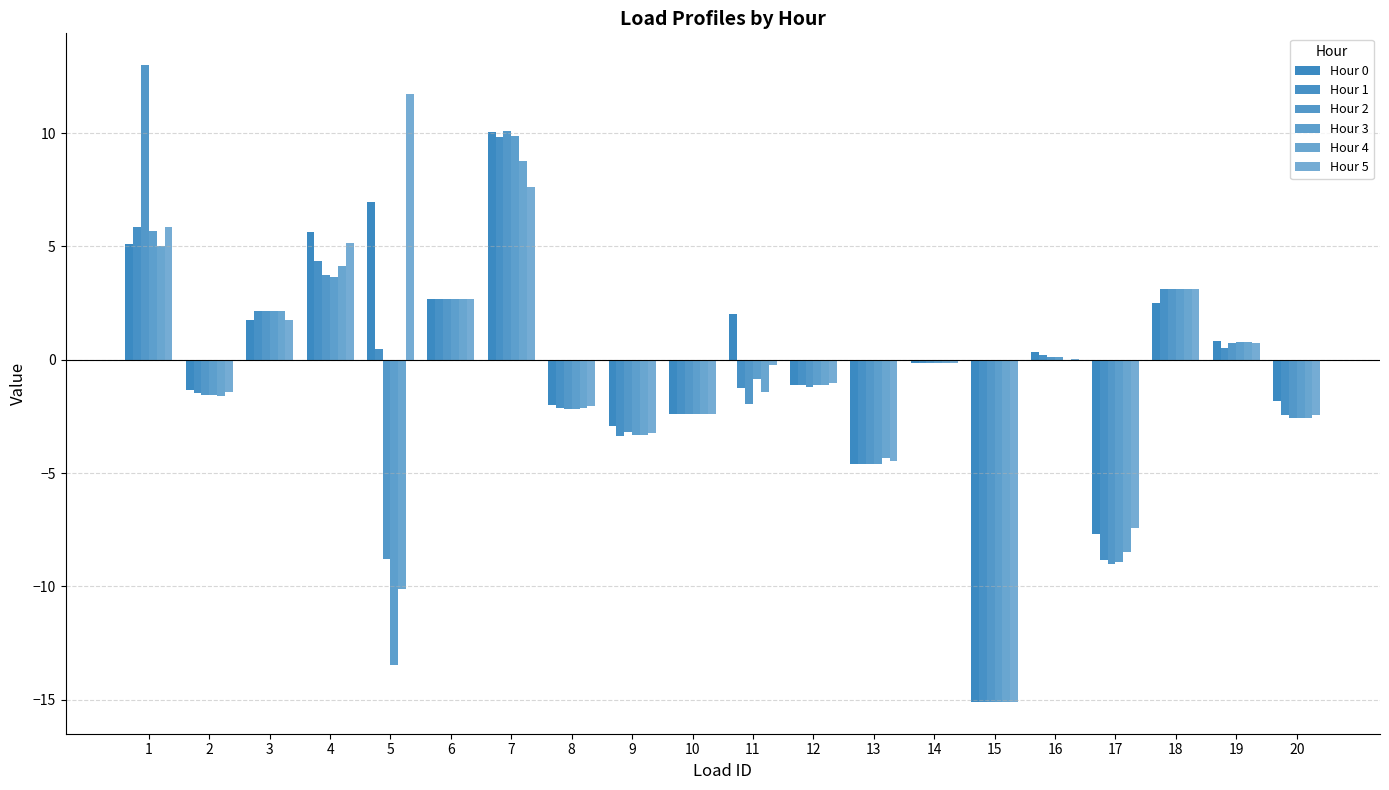

Is the value of Hour 2 at 13 greater than the value of Hour 0 at 1?

No